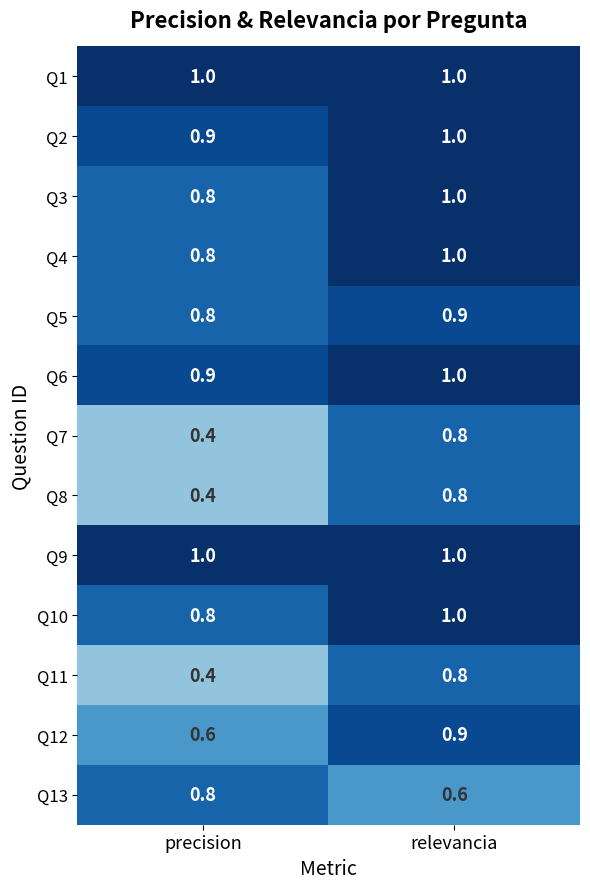

What is the total value across all series at precision?

9.6